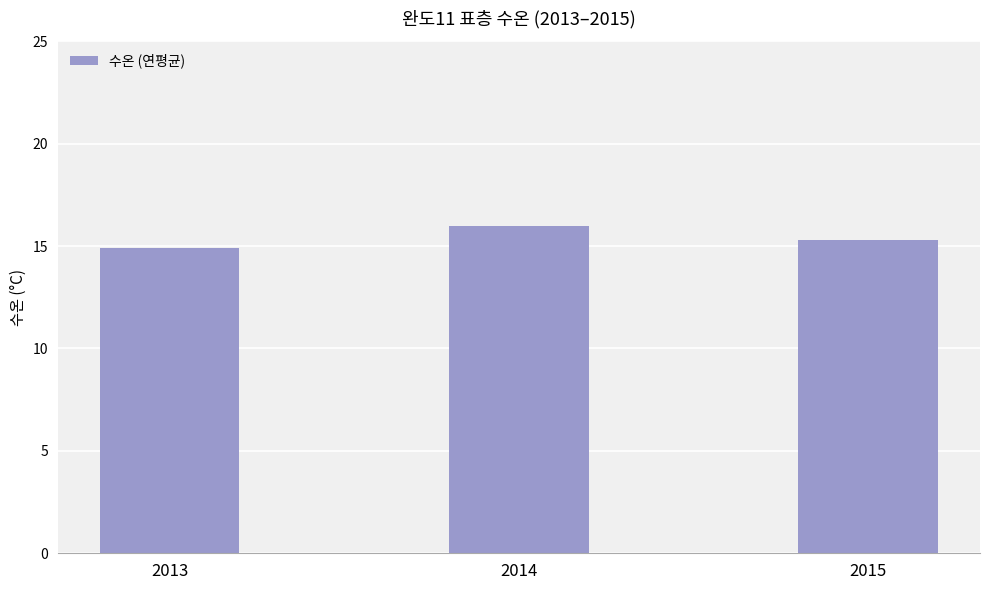

Reading left to right, transcribe all the data shown in this chart.

2013=14.9	2014=16.0	2015=15.3